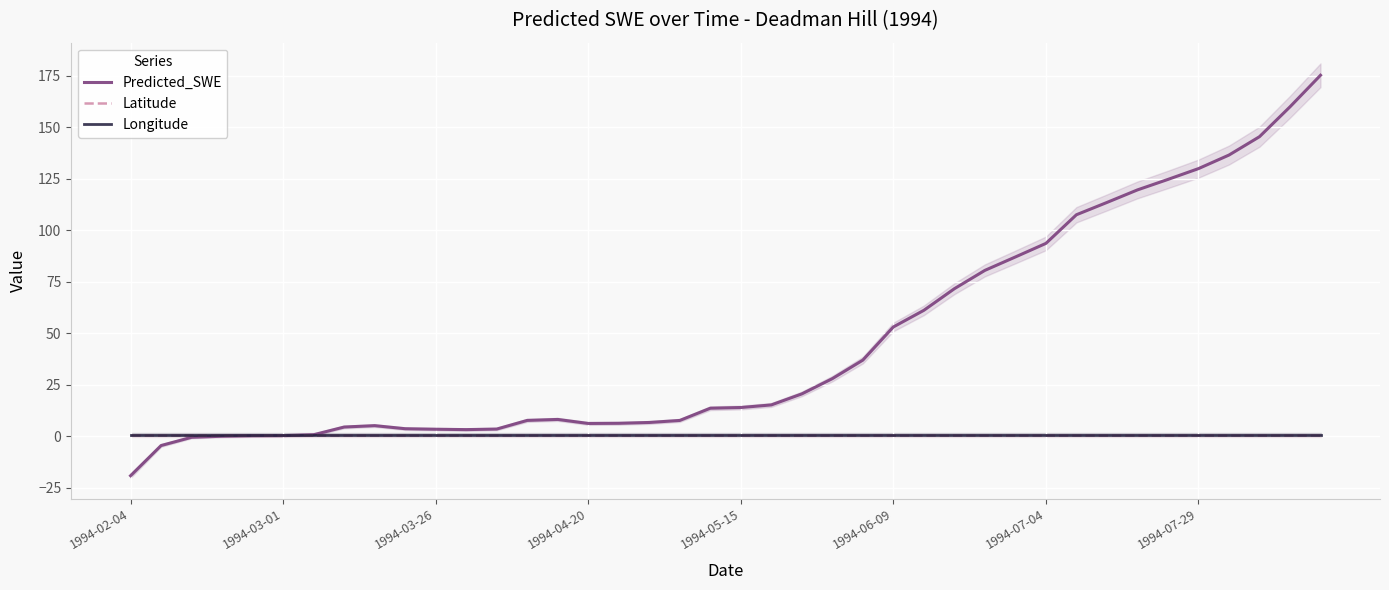

Is it true that Latitude equals 0.5 at 29?

True